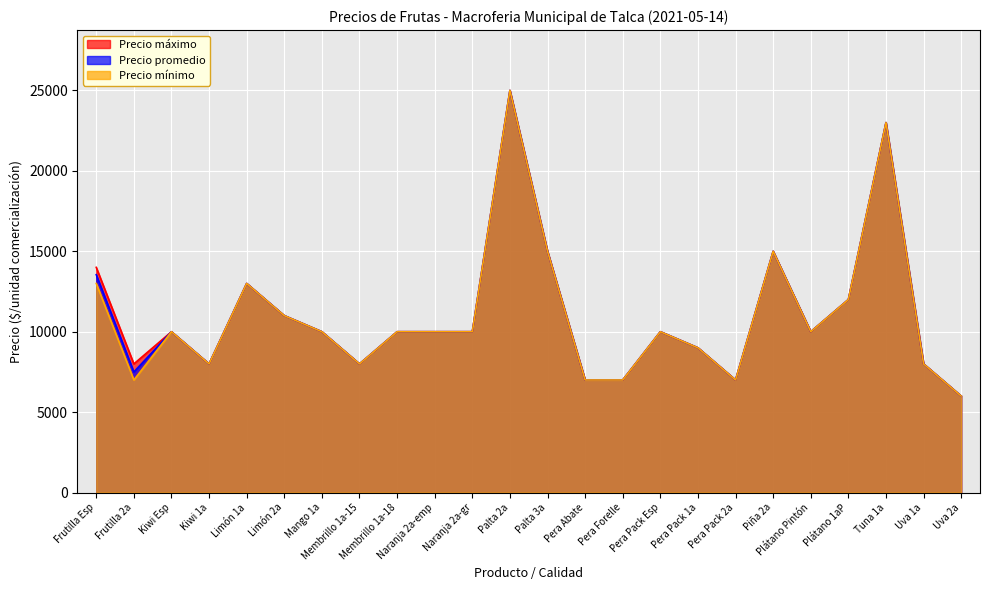

What is the greatest value displayed?

25000